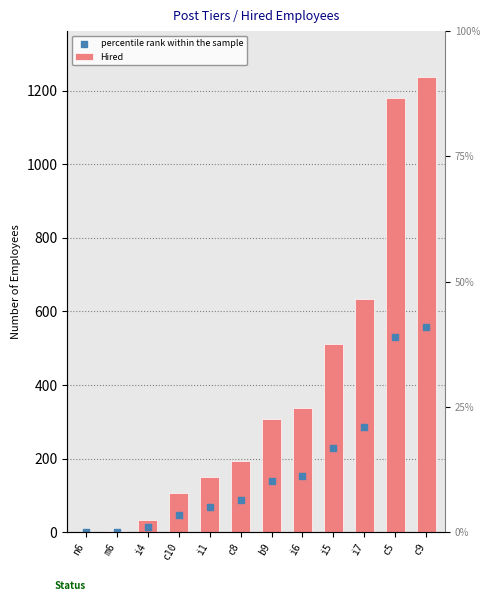

At how many categories does at least one series exceed 319?

5